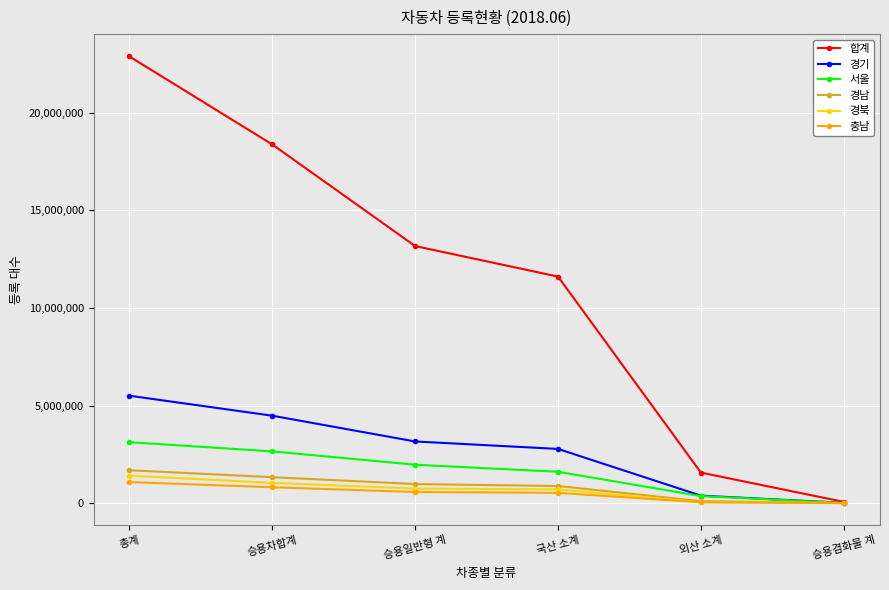

What position from the right is 외산 소계?

2